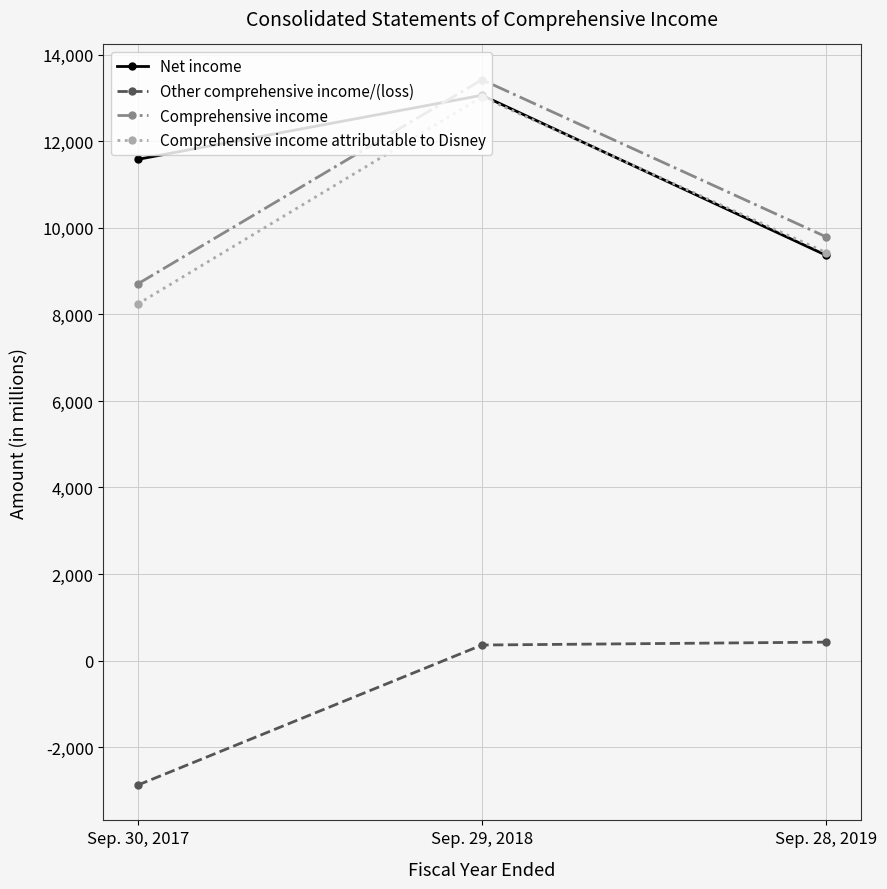

What is the difference between the maximum and second lowest values in the Other comprehensive income/(loss) series?

67